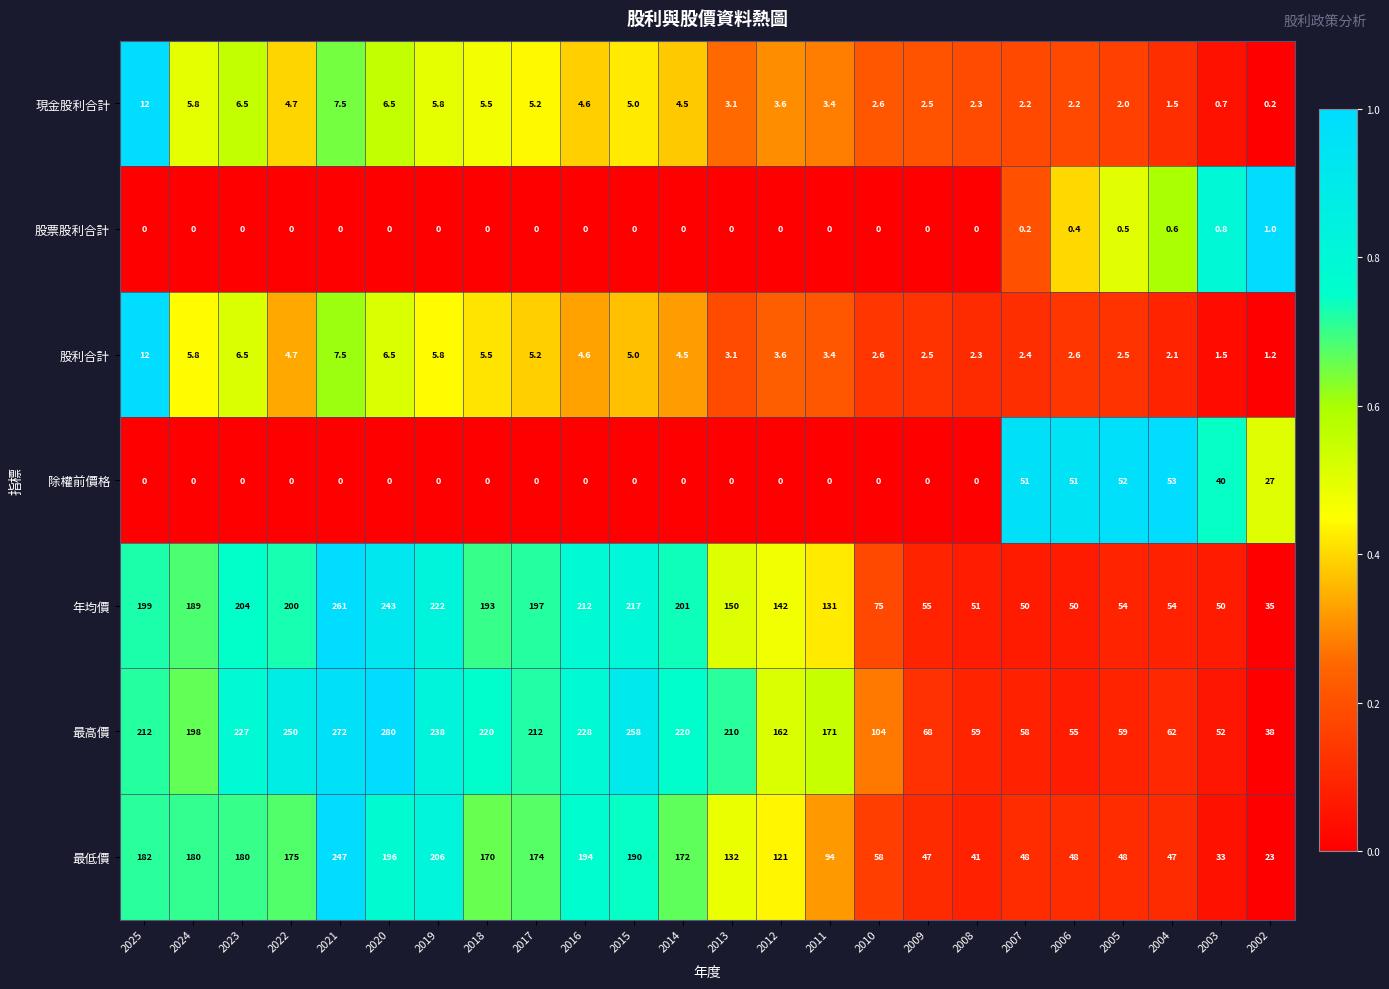

How many data points does each series have?

24